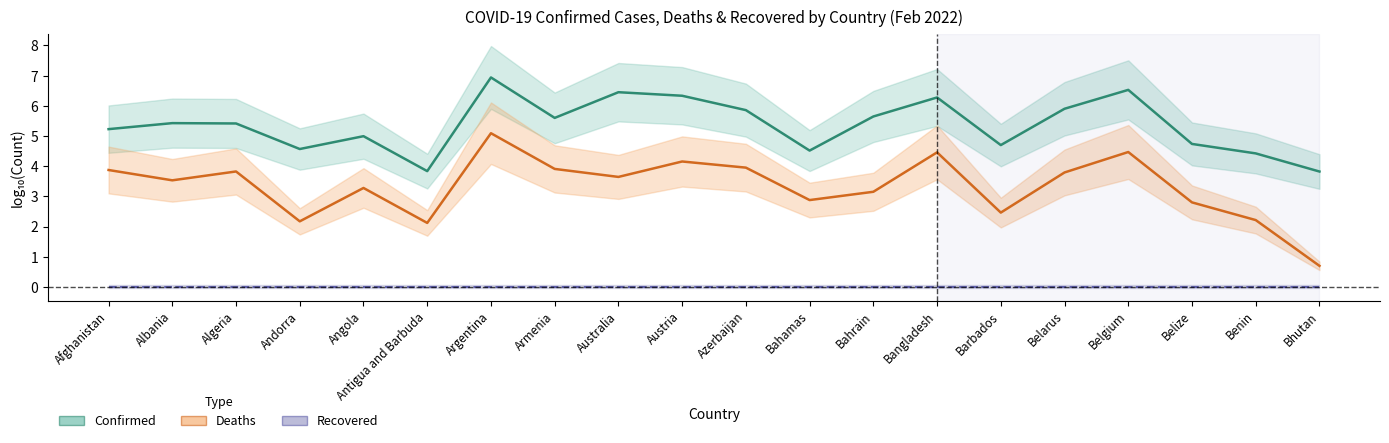

True or false: Confirmed and Deaths intersect in this chart.

False